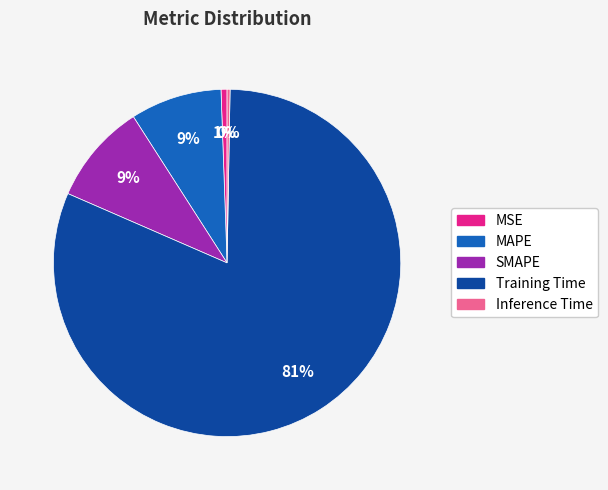

What percentage is the Training Time slice, to the nearest percent?

81%